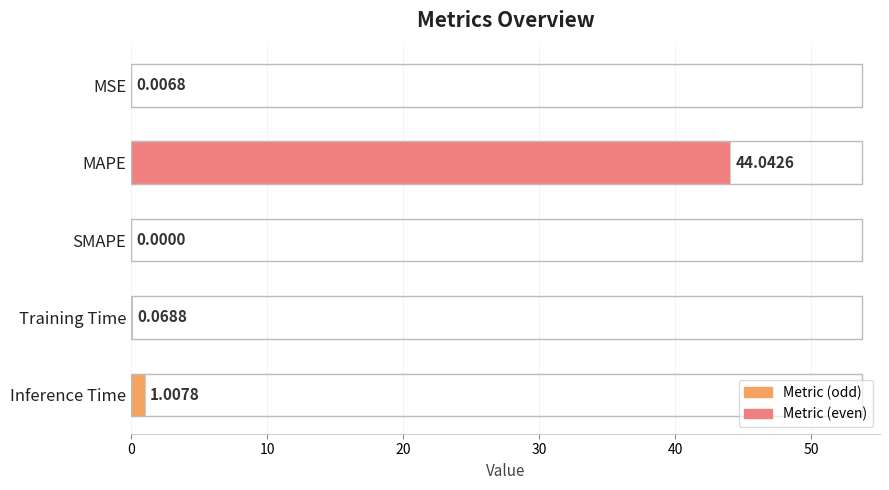

Where is the data nearest to the value 22?

Inference Time